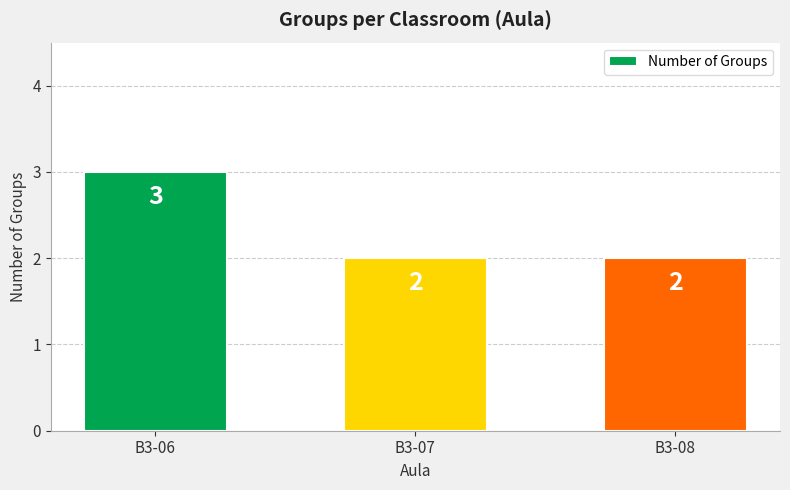

Count the values in the range 2 to 3.

3